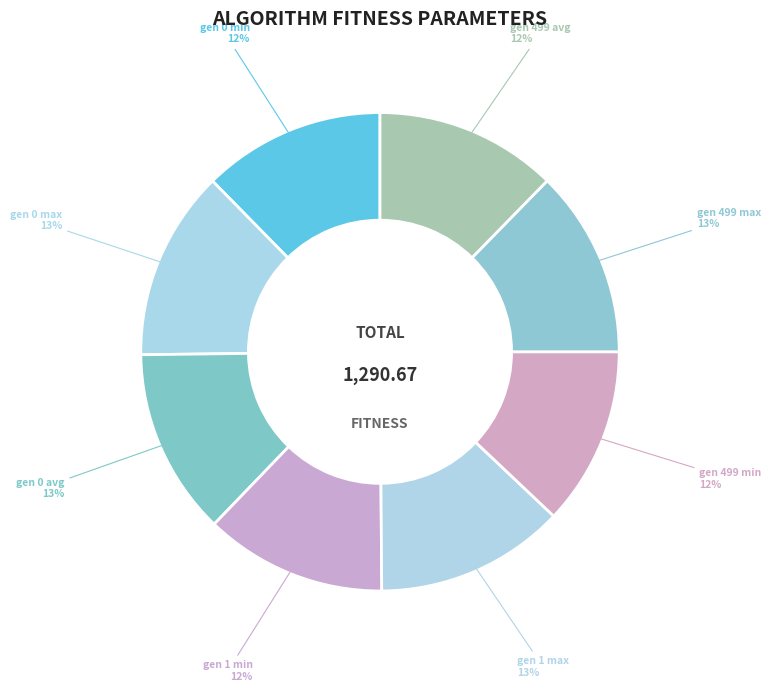

Do gen 499 avg and gen 0 max together represent more than half of the pie?

No